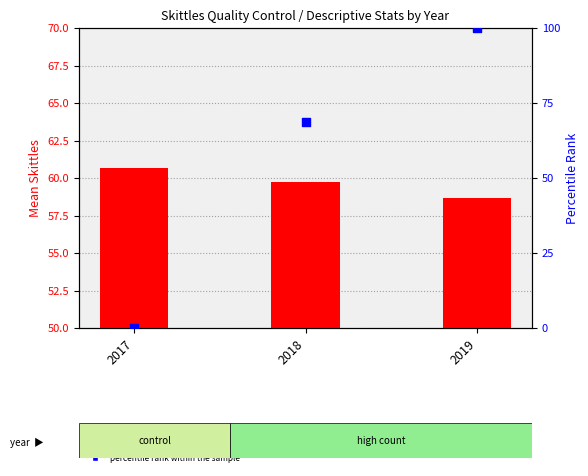

Which series has the widest spread of Y values?

percentile rank within the sample